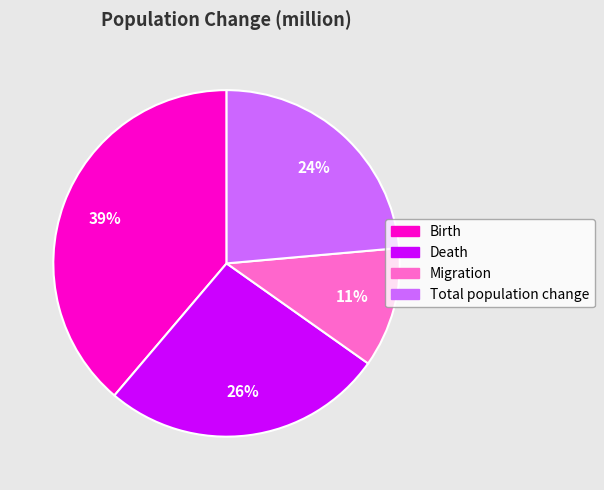

True or false: Birth accounts for 30% of the total.

False